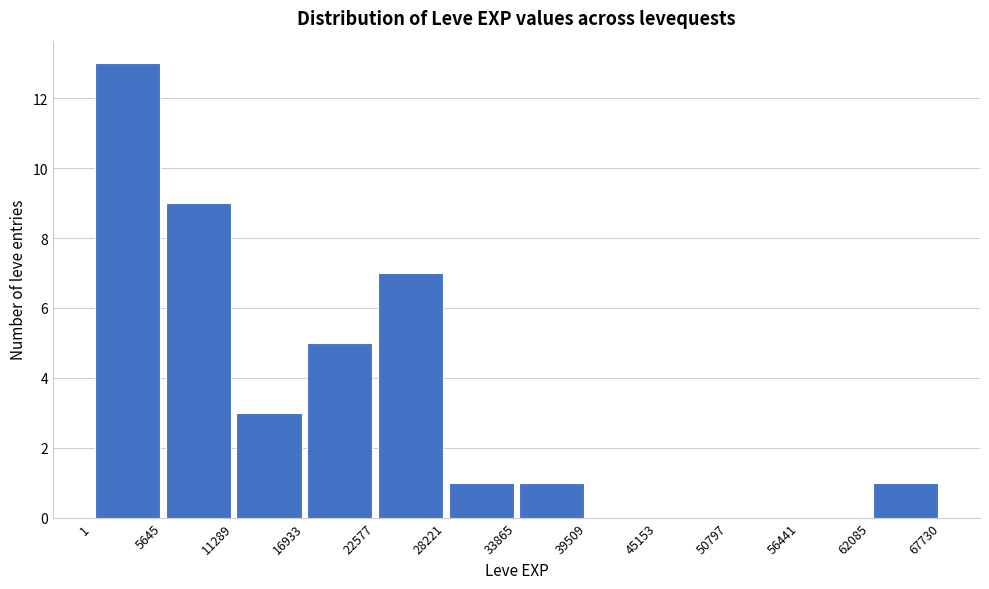

Over which range of the x-axis is the bar tallest?

1 to 5645